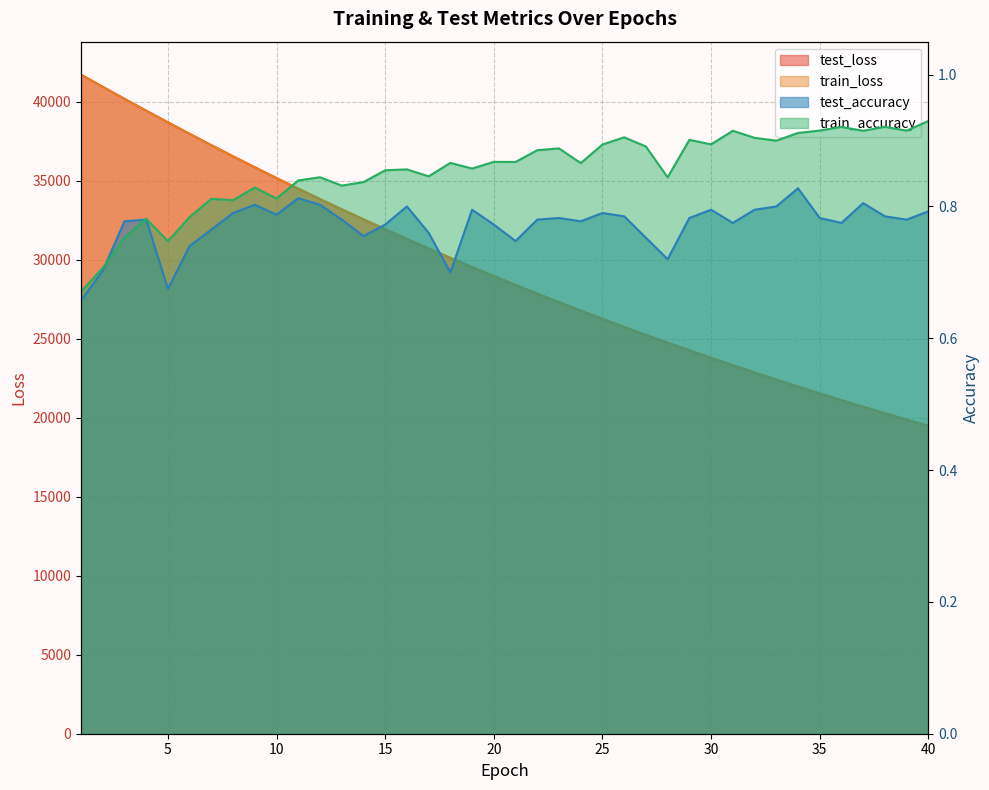

How many train_accuracy values are between 0 and 1?

40